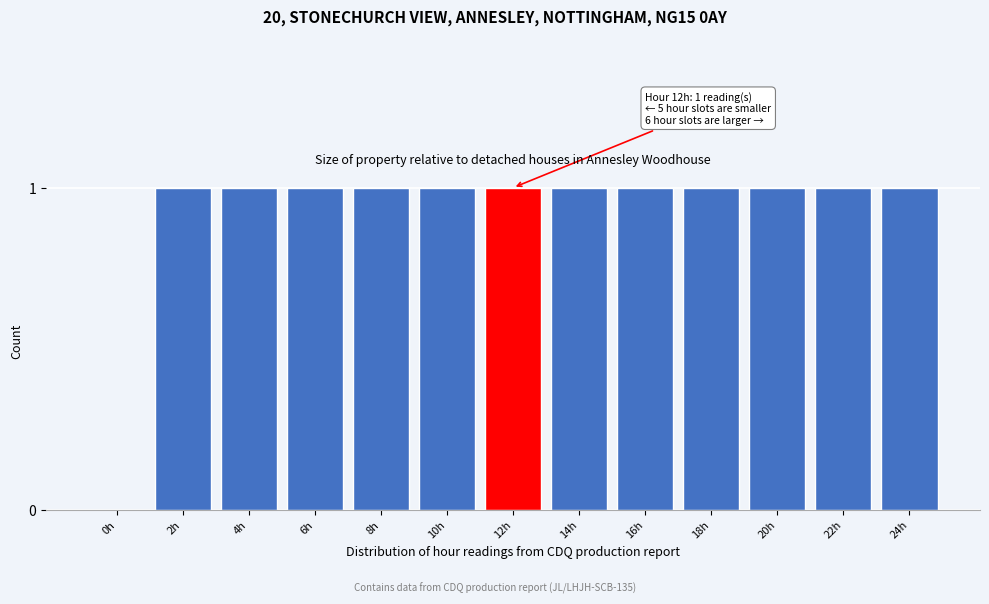

Reading left to right, extract all data points from this chart.

0h=0	2h=1	4h=1	6h=1	8h=1	10h=1	12h=1	14h=1	16h=1	18h=1	20h=1	22h=1	24h=1